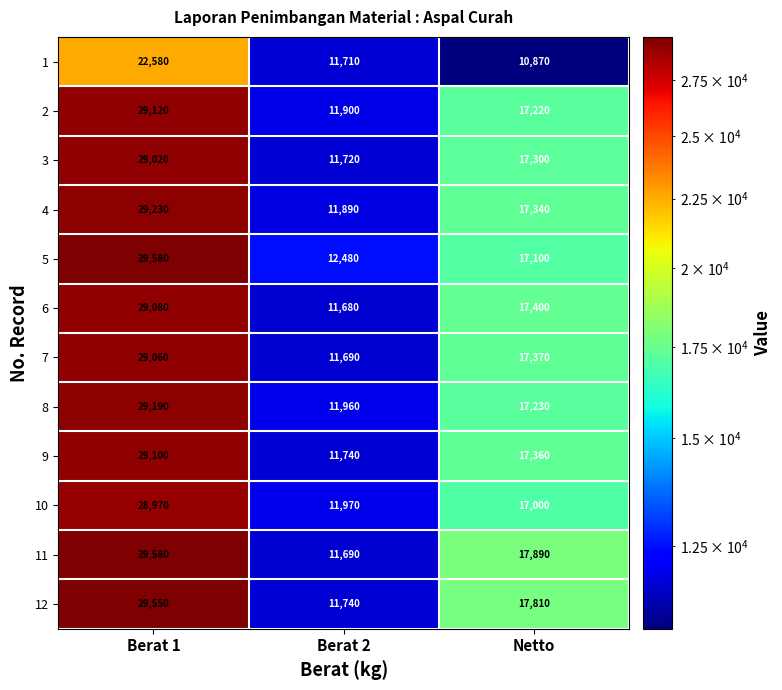

Count the number of data series in this chart.

12